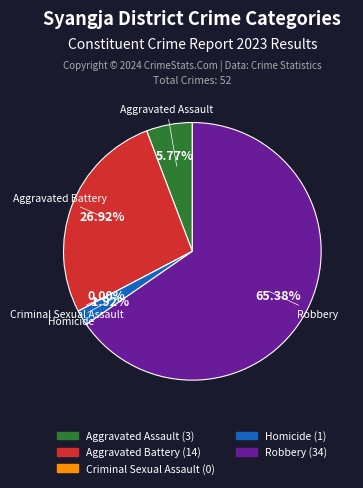

What is the largest slice in the pie chart?

Robbery